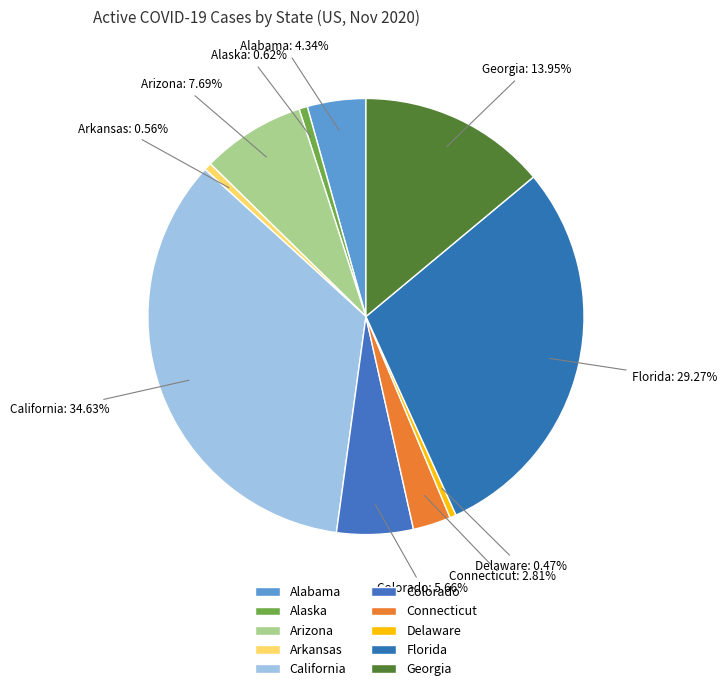

How many segments does this pie chart have?

10